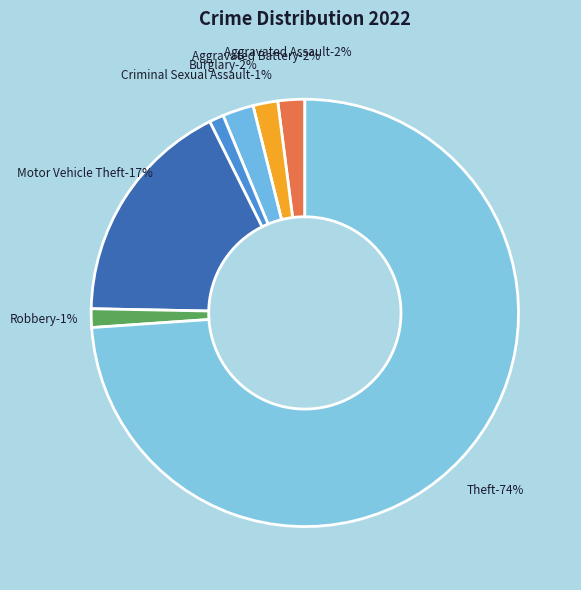

Which category has the biggest portion of the pie?

Theft